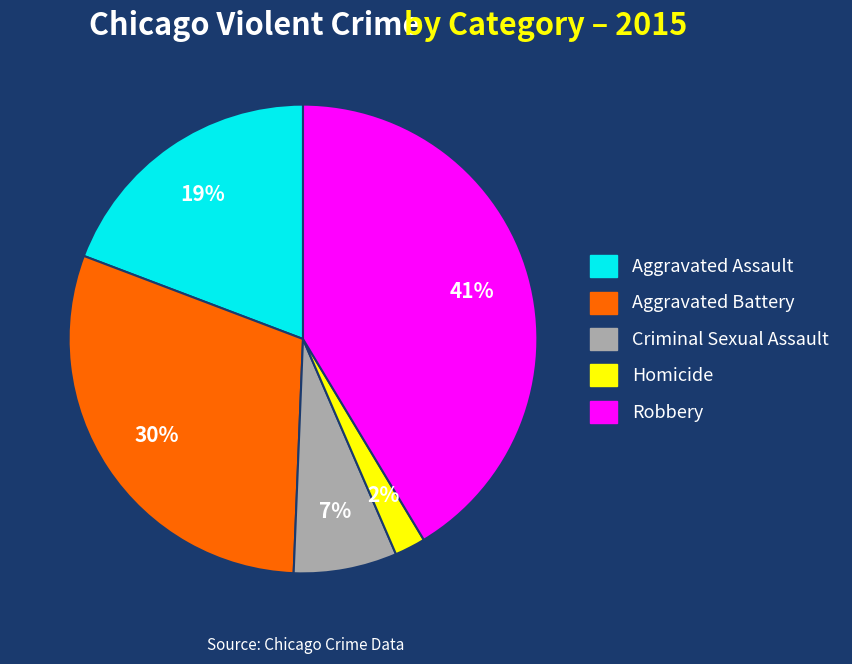

Approximately how many times larger is the value at Criminal Sexual Assault compared to Aggravated Battery?

0.2